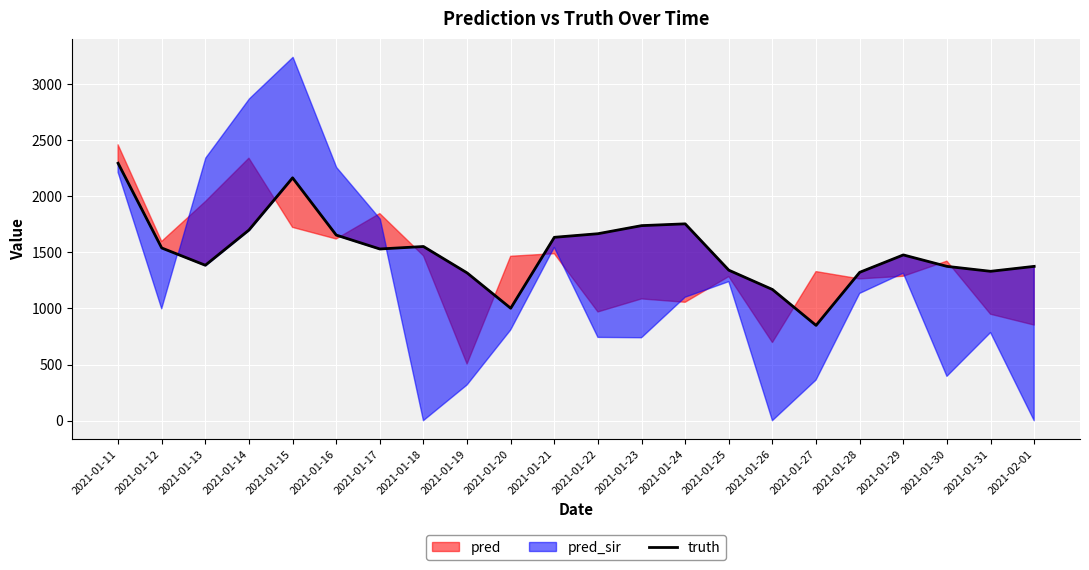

Reading right to left, extract all data points from this chart.

2021-02-01=1375	2021-01-31=1331	2021-01-30=1375	2021-01-29=1477	2021-01-28=1322	2021-01-27=849	2021-01-26=1169	2021-01-25=1341	2021-01-24=1754	2021-01-23=1738	2021-01-22=1666	2021-01-21=1634	2021-01-20=1002	2021-01-19=1317	2021-01-18=1552	2021-01-17=1530	2021-01-16=1654	2021-01-15=2164	2021-01-14=1699	2021-01-13=1385	2021-01-12=1539	2021-01-11=2294